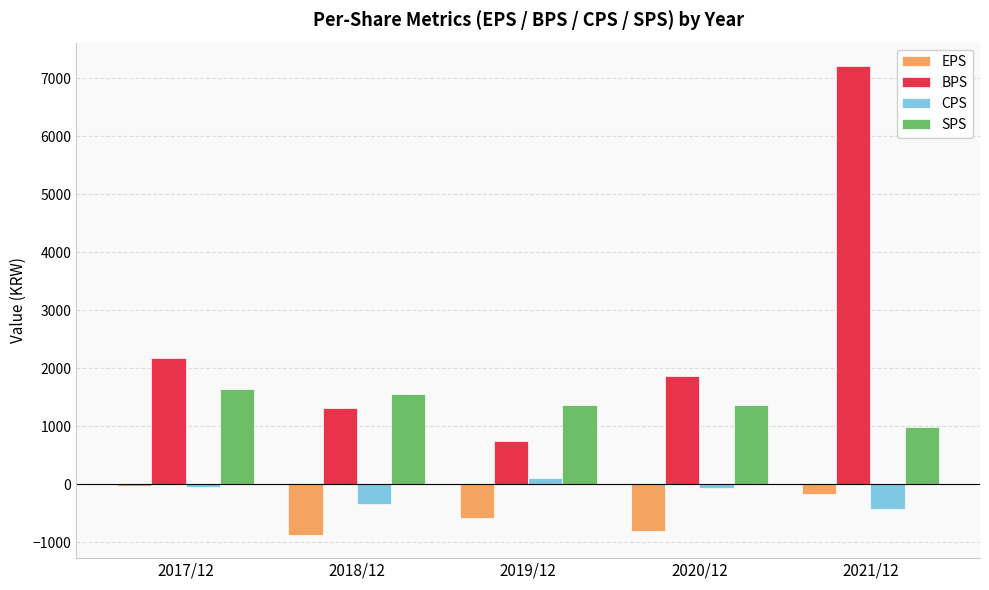

What is the difference between the second highest and minimum values in the BPS series?

1431